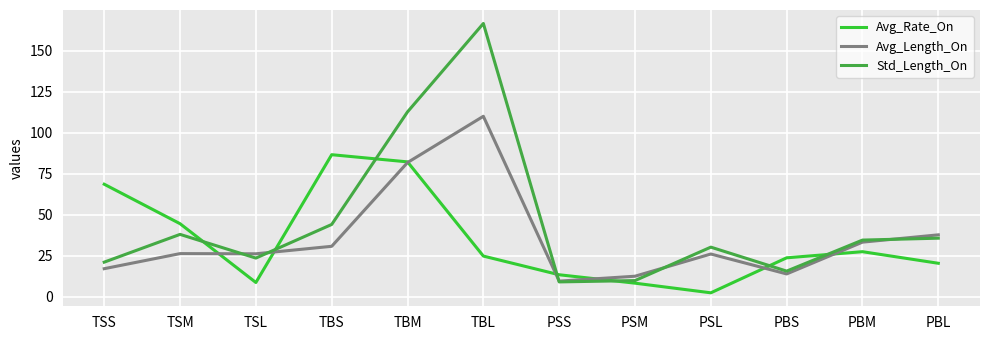

Is it true that Avg_Length_On equals 56.7 at PBM?

False